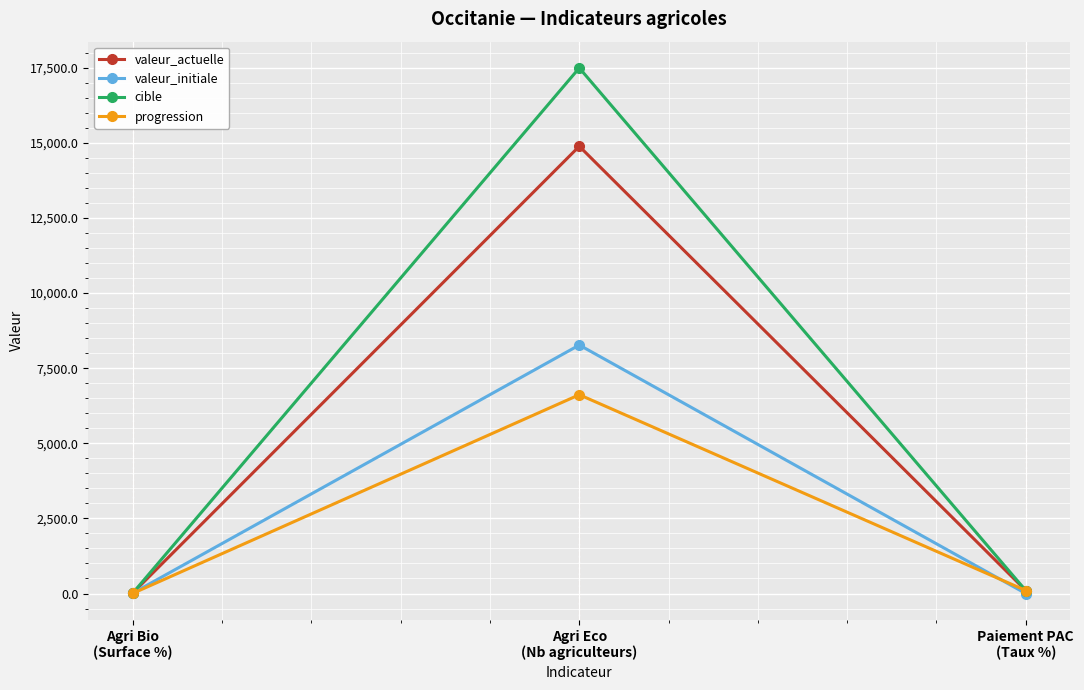

What is the greatest value displayed?

17493.0